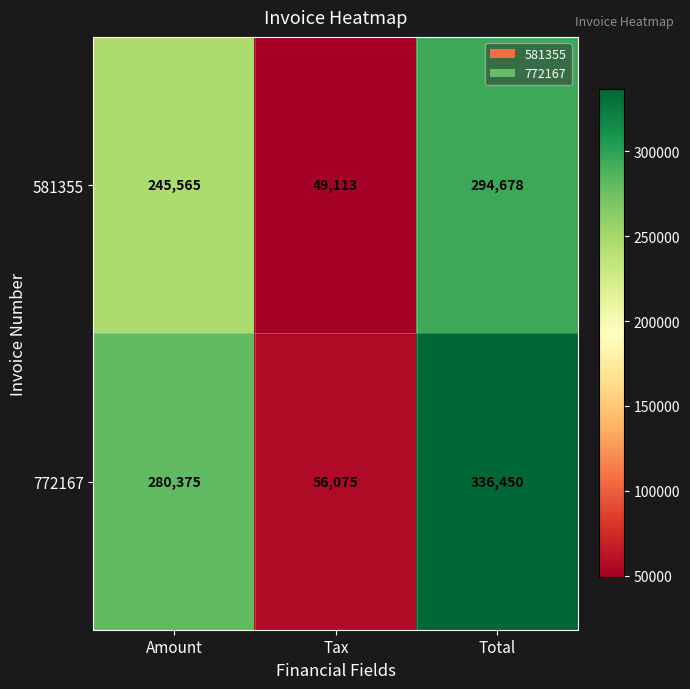

How many 772167 values are between 56075 and 336450?

3